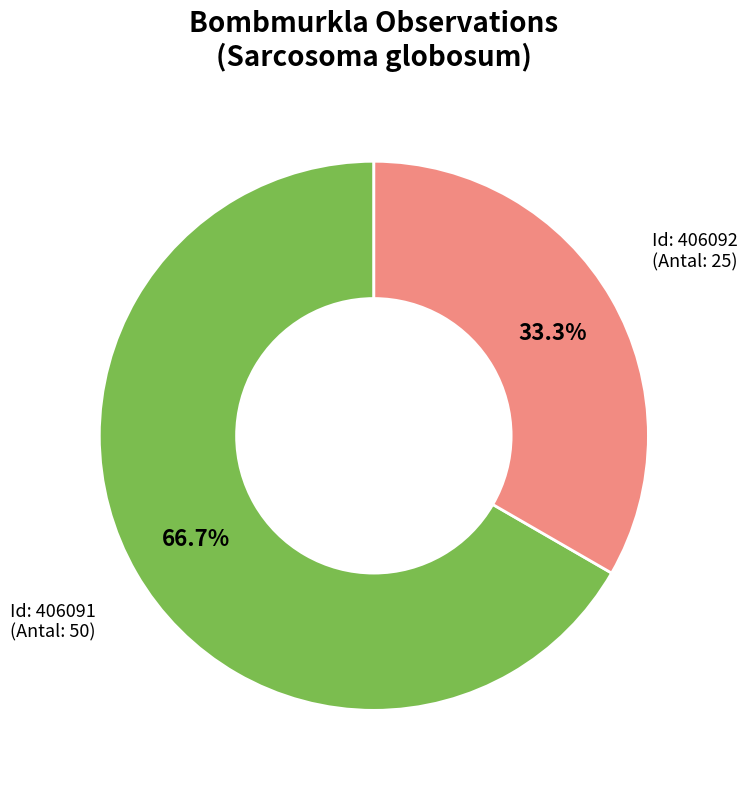

Does any single category account for the majority?

Yes